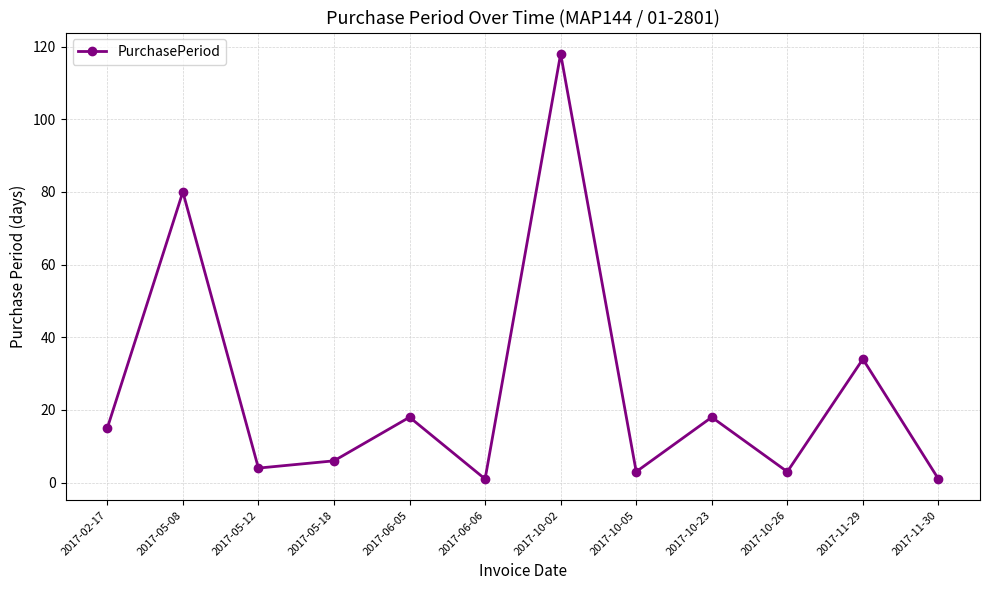

Between 2017-05-12 and 2017-10-02, which is larger?

2017-10-02